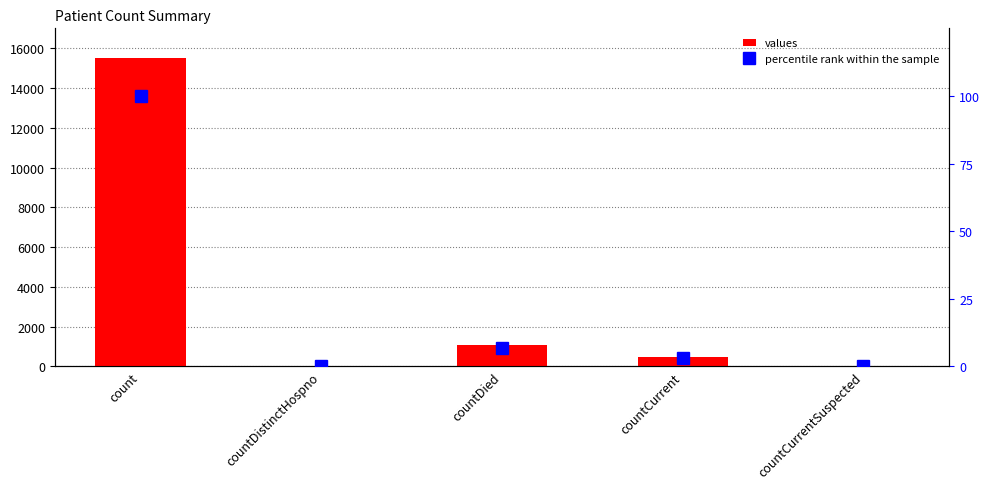

At countDistinctHospno, list the series in order from largest to smallest.

values, percentile rank within the sample